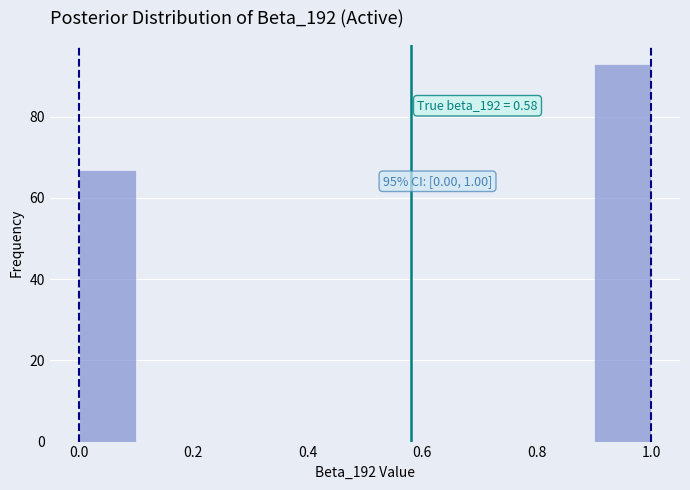

Which range on the x-axis has the tallest bar?

0.9 to 1.0